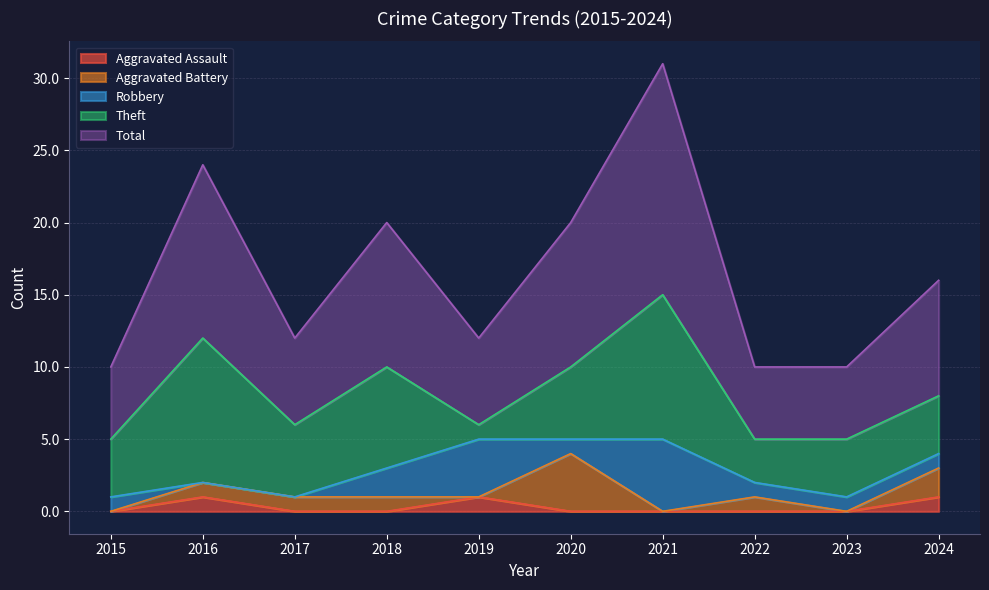

Which series has the largest total across all categories?

Total